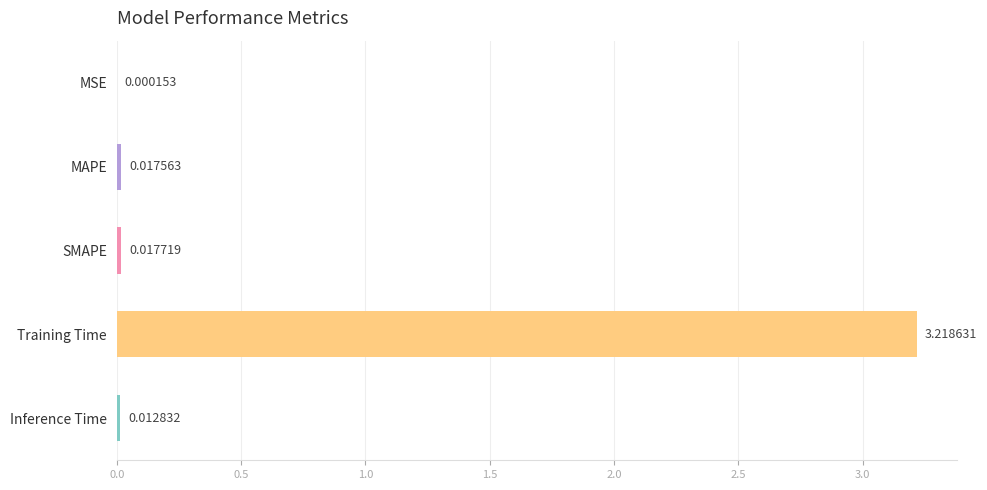

What is the change in value from MSE to Training Time?

+3.2